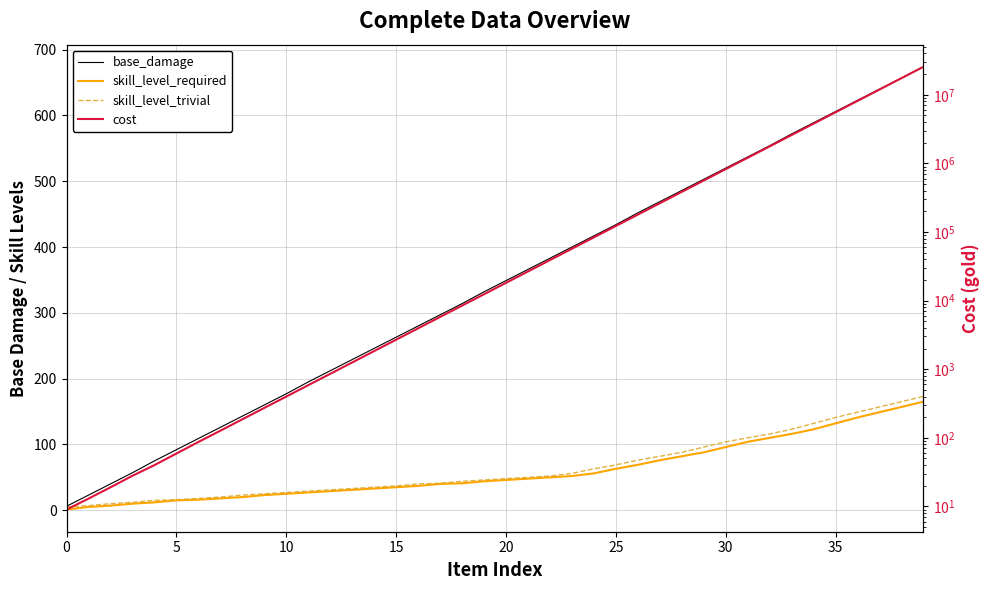

What is the difference between the cost values at 39 and 32?

23783282